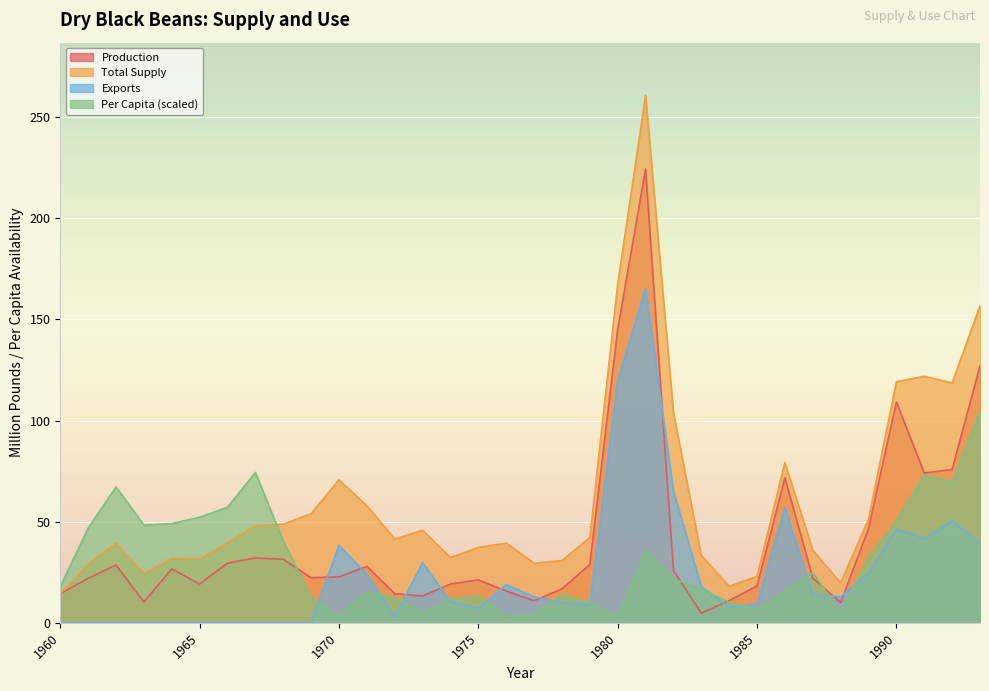

What is the difference between the maximum and second lowest values in the Production series?

214.4